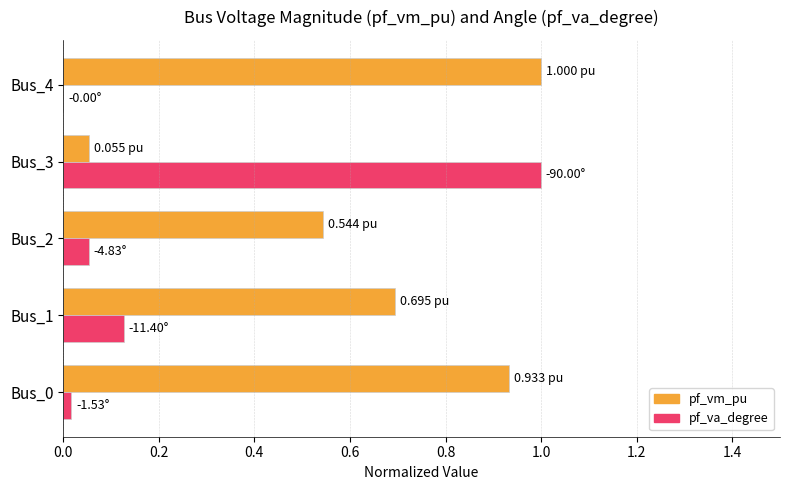

Which series has the largest range (max minus min)?

pf_va_degree